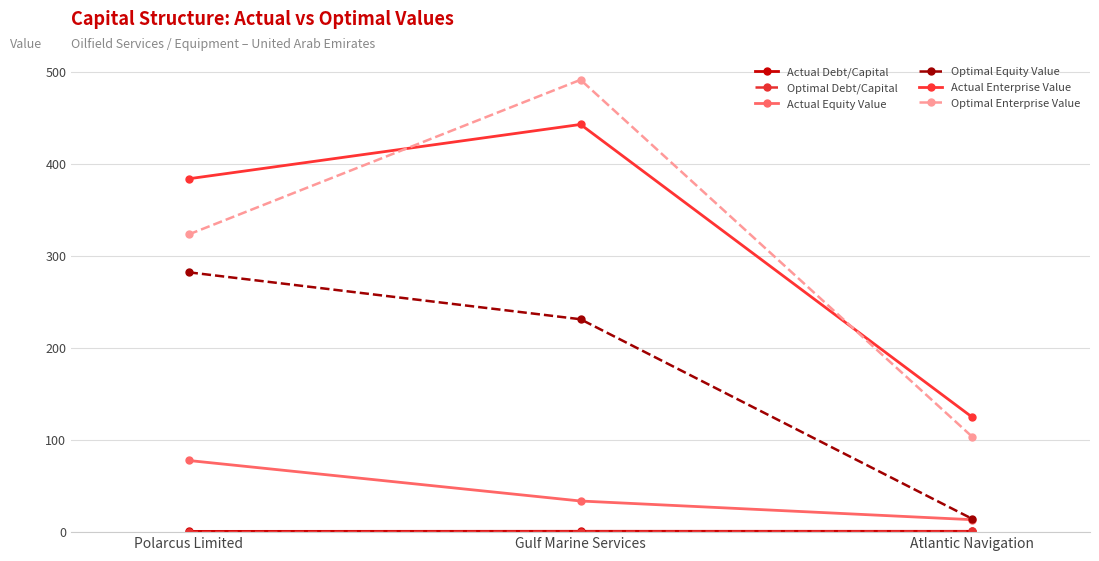

Rank the categories by Optimal Enterprise Value value from lowest to highest.

Atlantic Navigation, Polarcus Limited, Gulf Marine Services